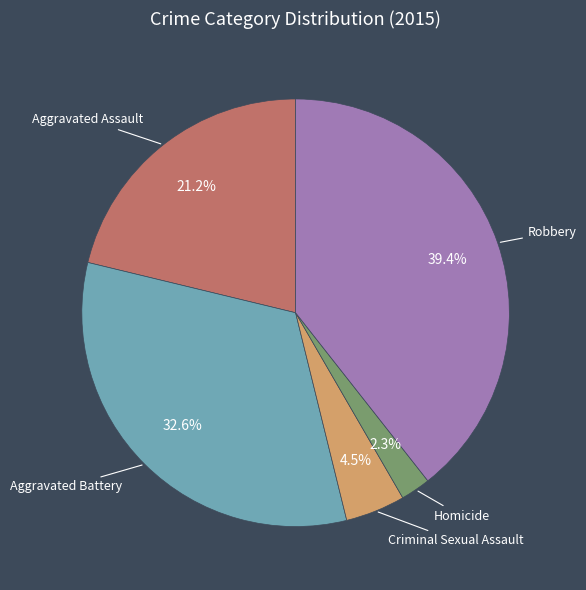

To the nearest percent, what percentage of the pie is Aggravated Battery?

33%